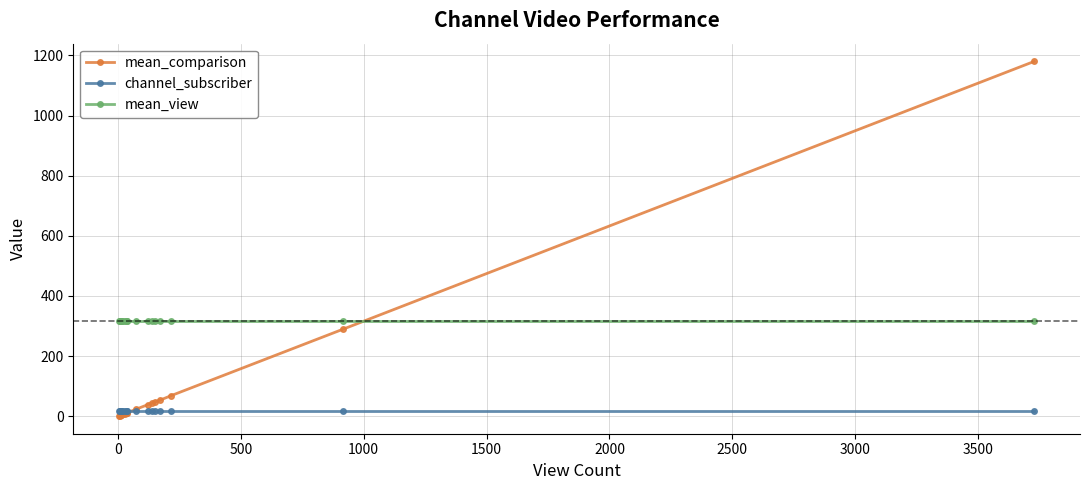

Reading left to right, transcribe all the data shown in this chart.

mean_comparison: 1	2	3	3	3	3	7	9	11	12	24	39	43	47	54	69	290	1180
channel_subscriber: 19	19	19	19	19	19	19	19	19	19	19	19	19	19	19	19	19	19
mean_view: 316	316	316	316	316	316	316	316	316	316	316	316	316	316	316	316	316	316